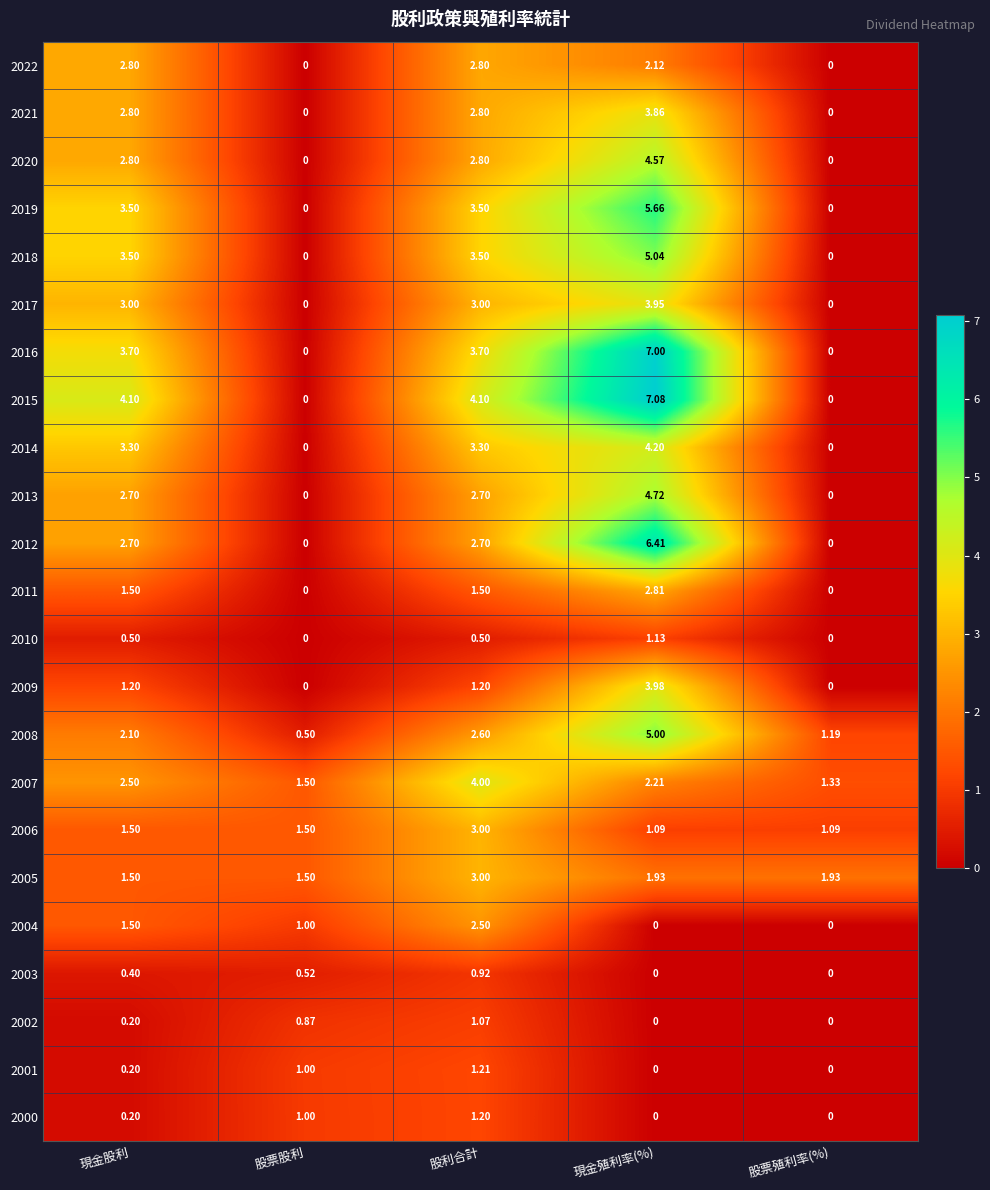

Which category has the highest value in the 2008 series?

現金殖利率(%)